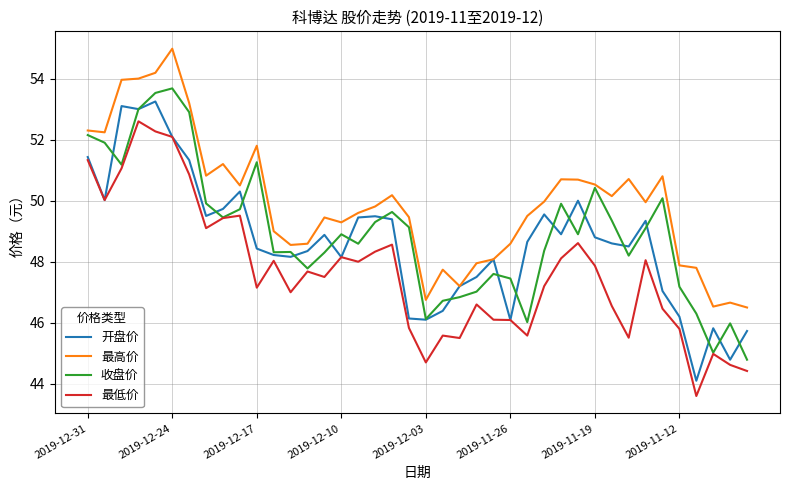

True or false: 最高价 and 最低价 intersect in this chart.

False